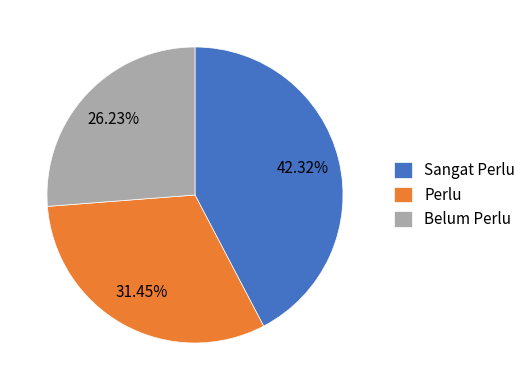

Is there a majority slice in this chart?

No